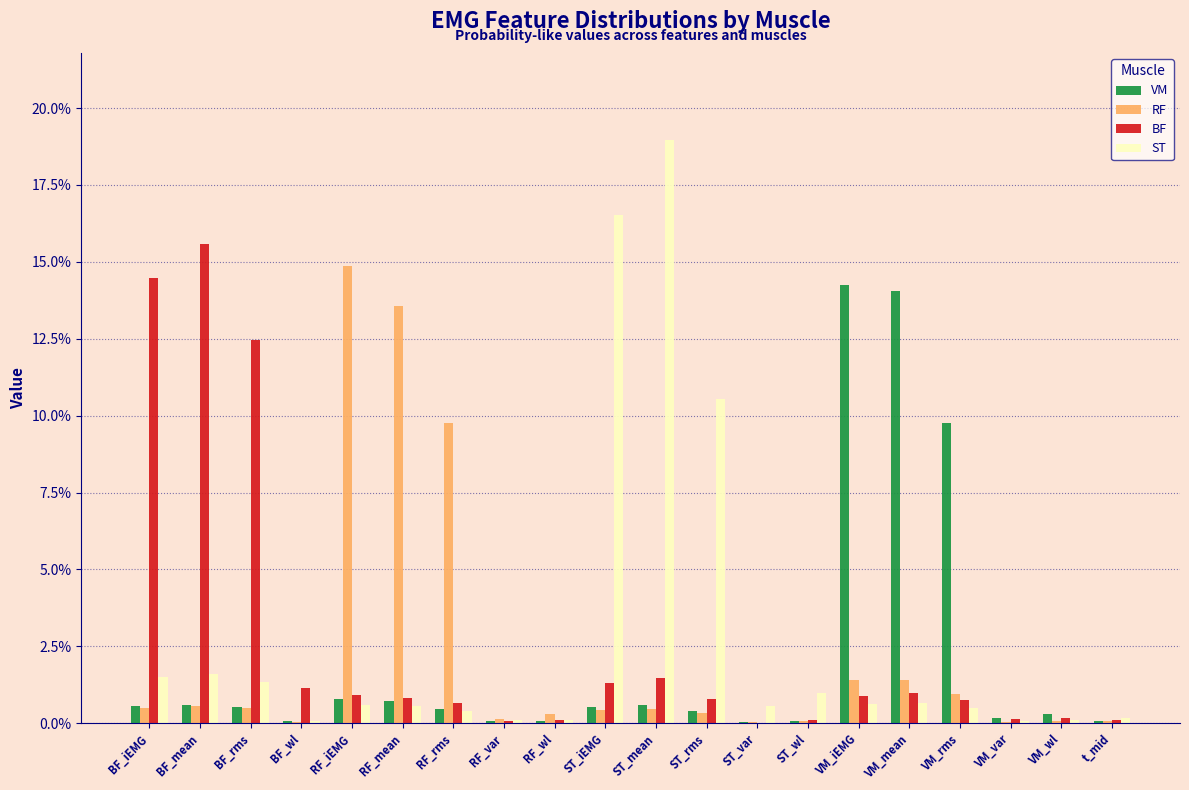

What are all the series names shown in the legend?

VM, RF, BF, ST